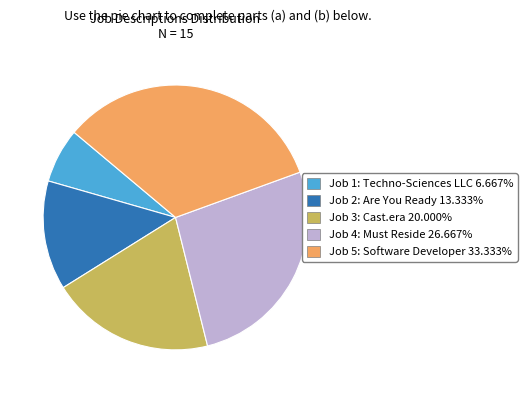

Is it true that Job 2: Are You Ready is 5% of the pie?

False